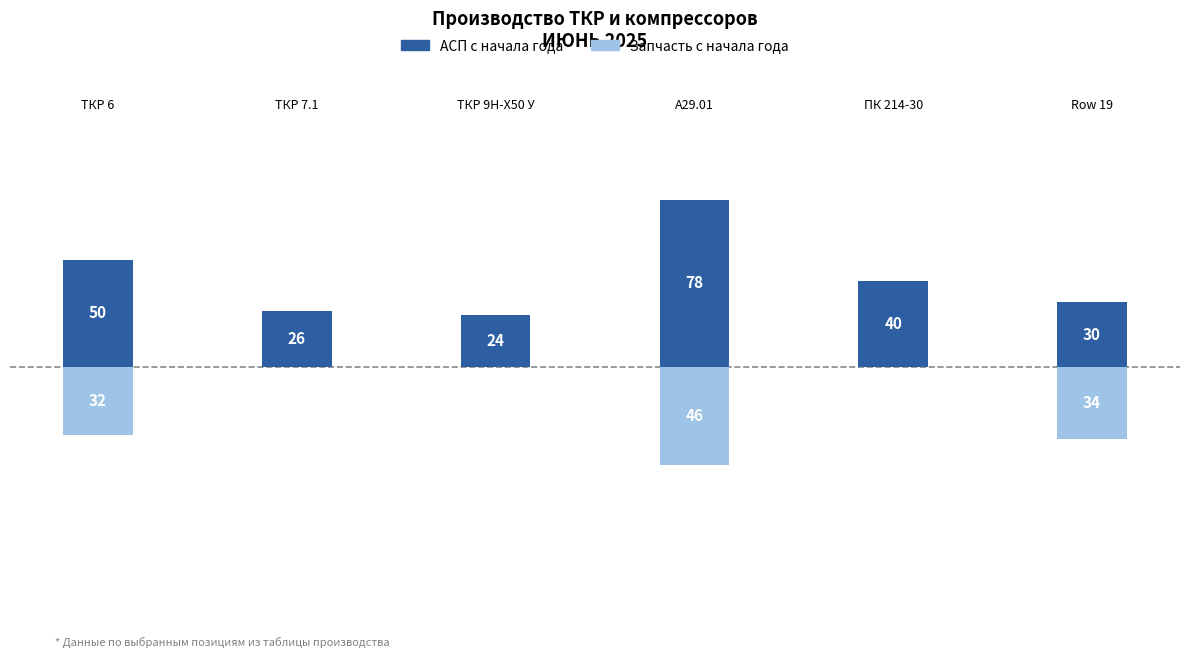

Count the number of categories in the chart.

6